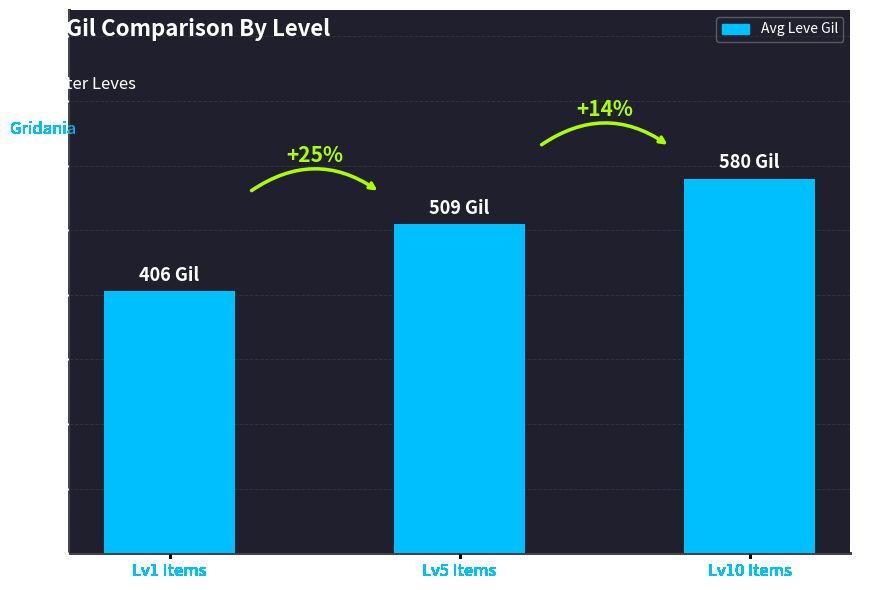

True or false: the data shows 848 at Lv10 Items.

False